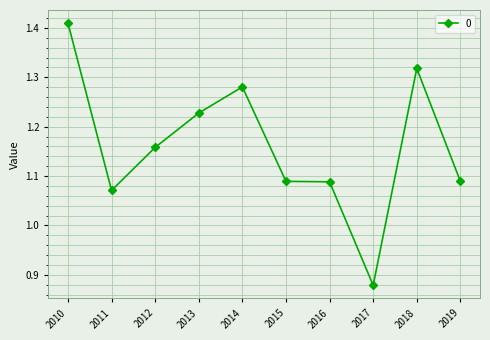

Count the number of data series in this chart.

1